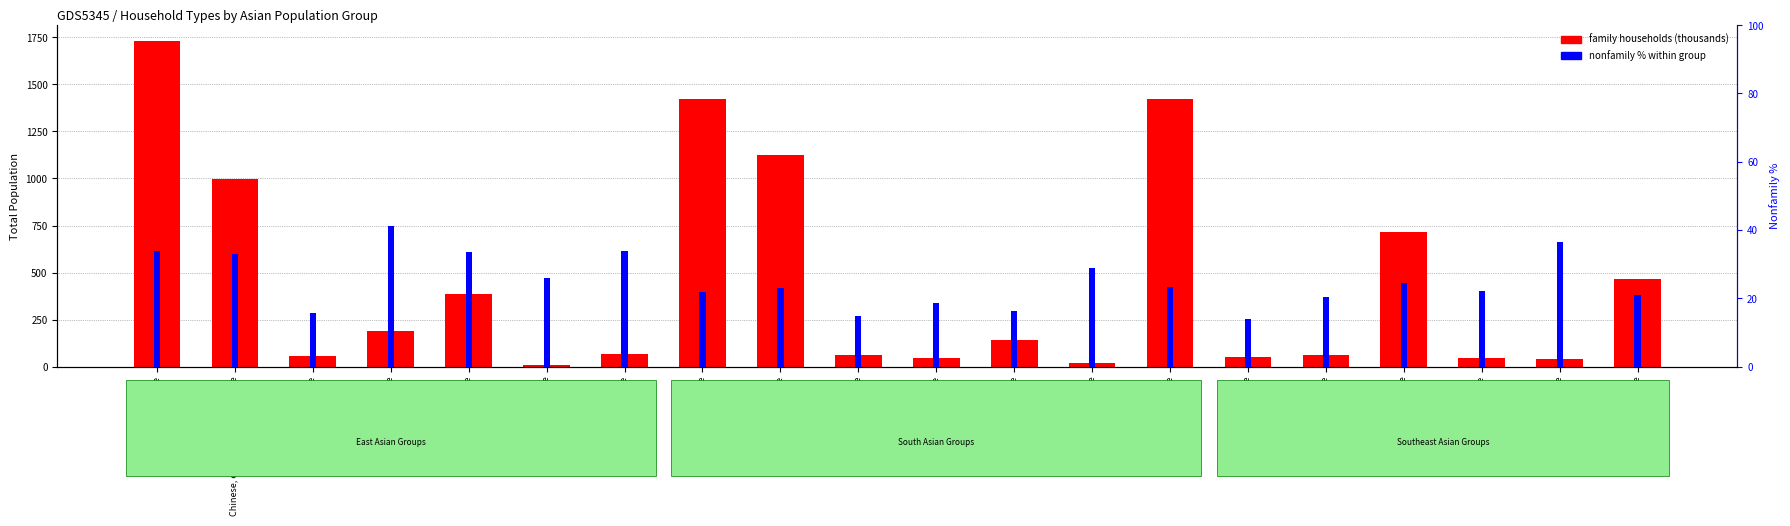

What is the spread (max minus min) of values at Filipino alone?

693.7